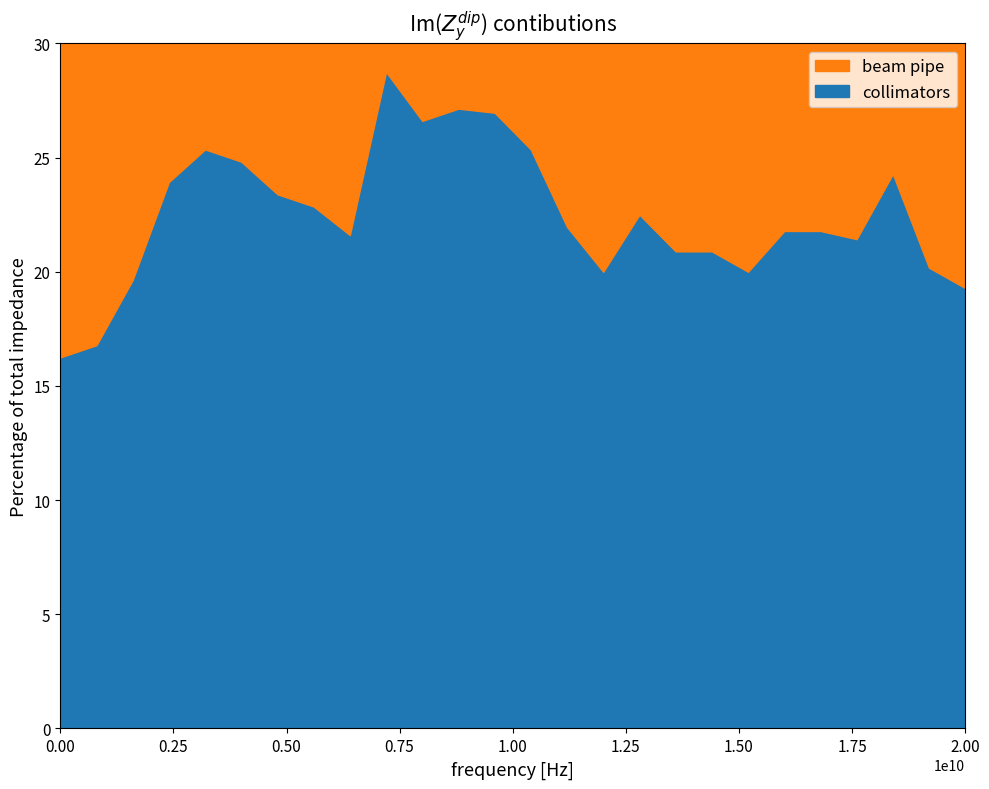

What is the difference between the maximum and minimum values in the collimators series?

12.5